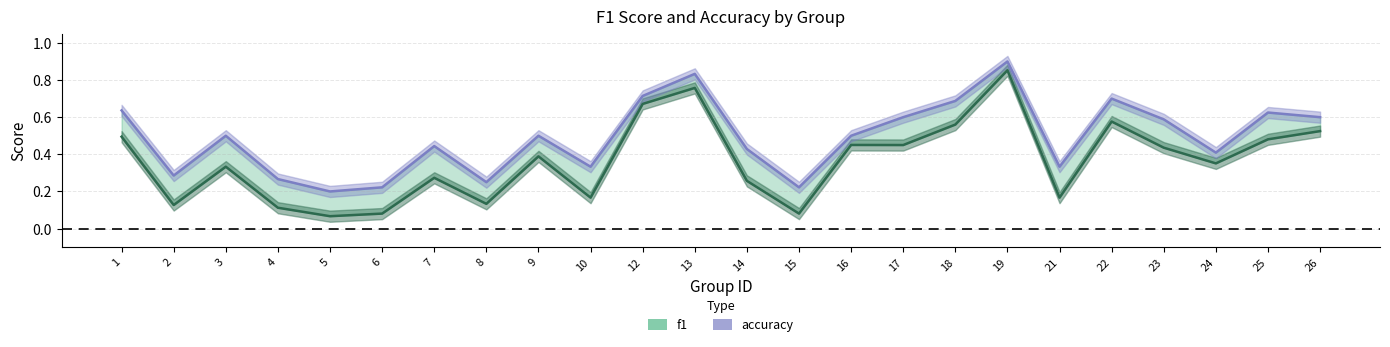

What is the maximum value shown in the chart?

0.9